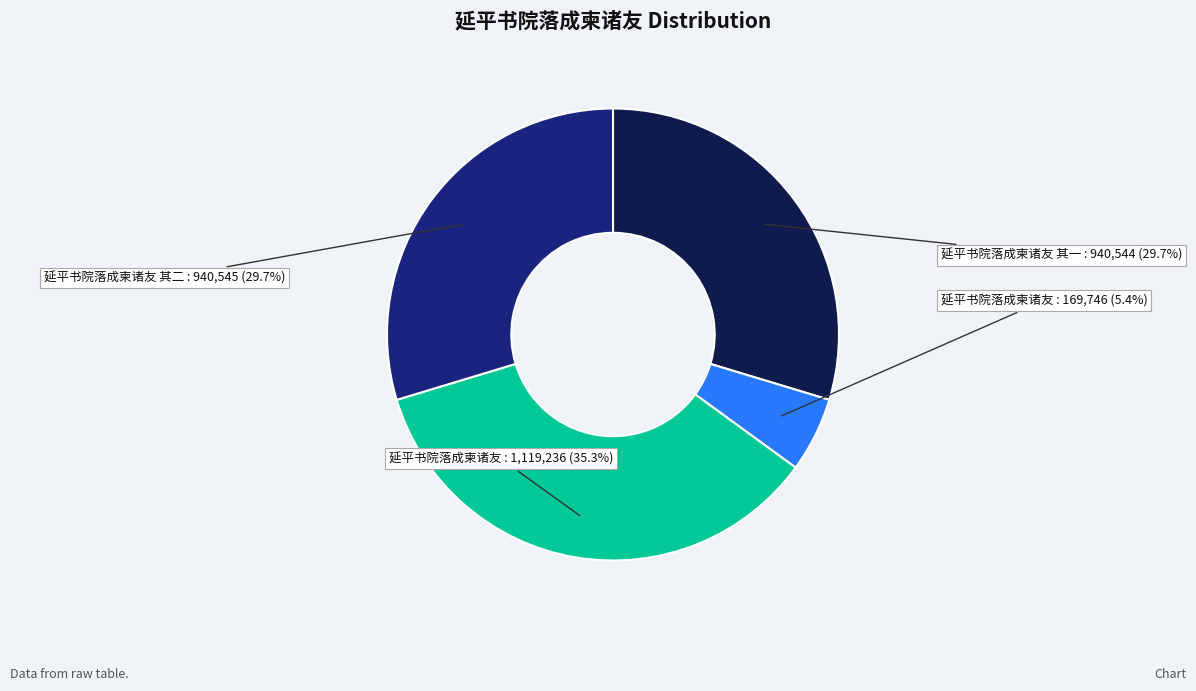

Is there a majority slice in this chart?

No